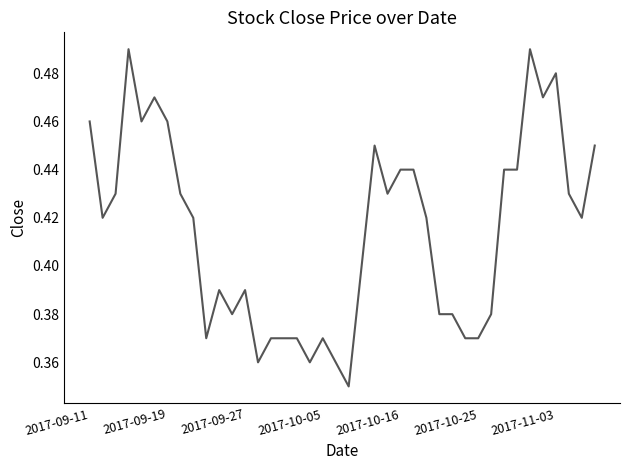

Does the chart have visible grid lines?

No